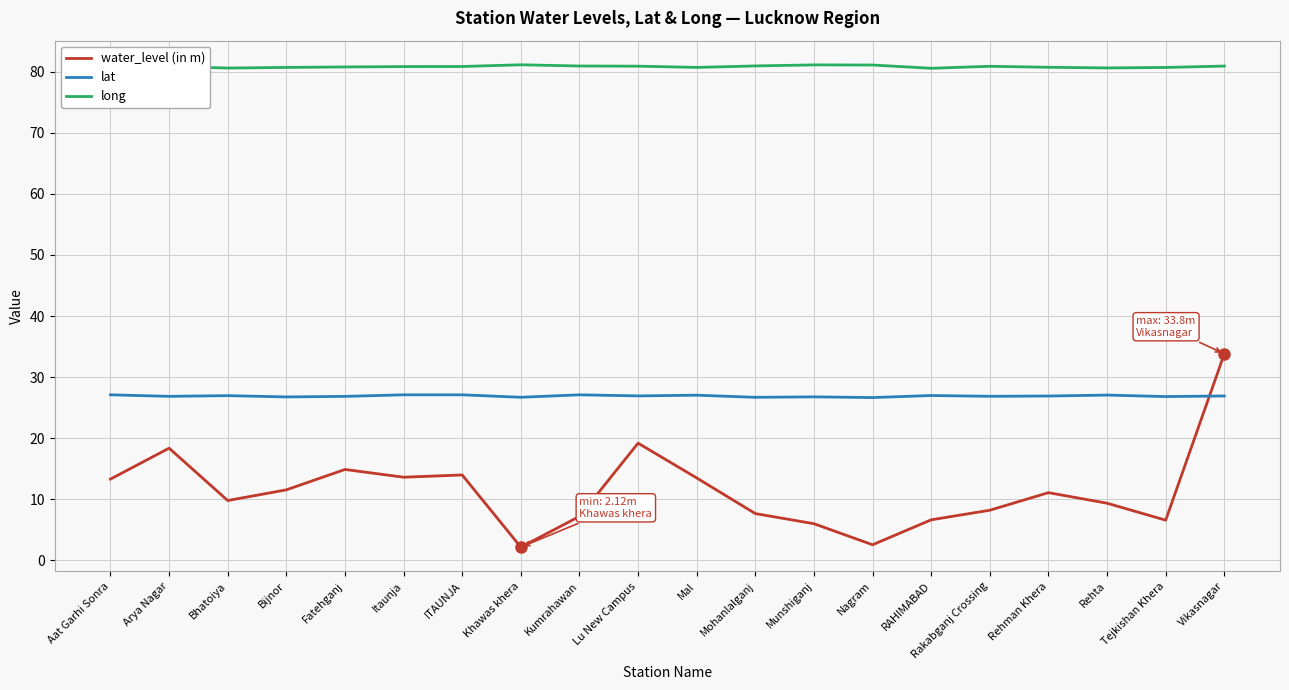

In long, how many points are higher than both neighbors (excluding endpoints)?

4